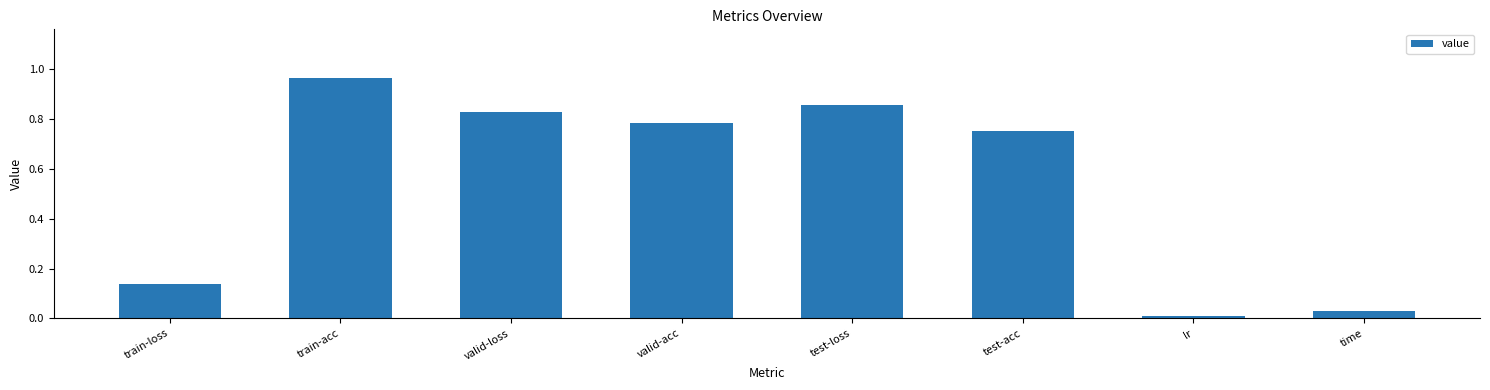

Count the number of data series in this chart.

1